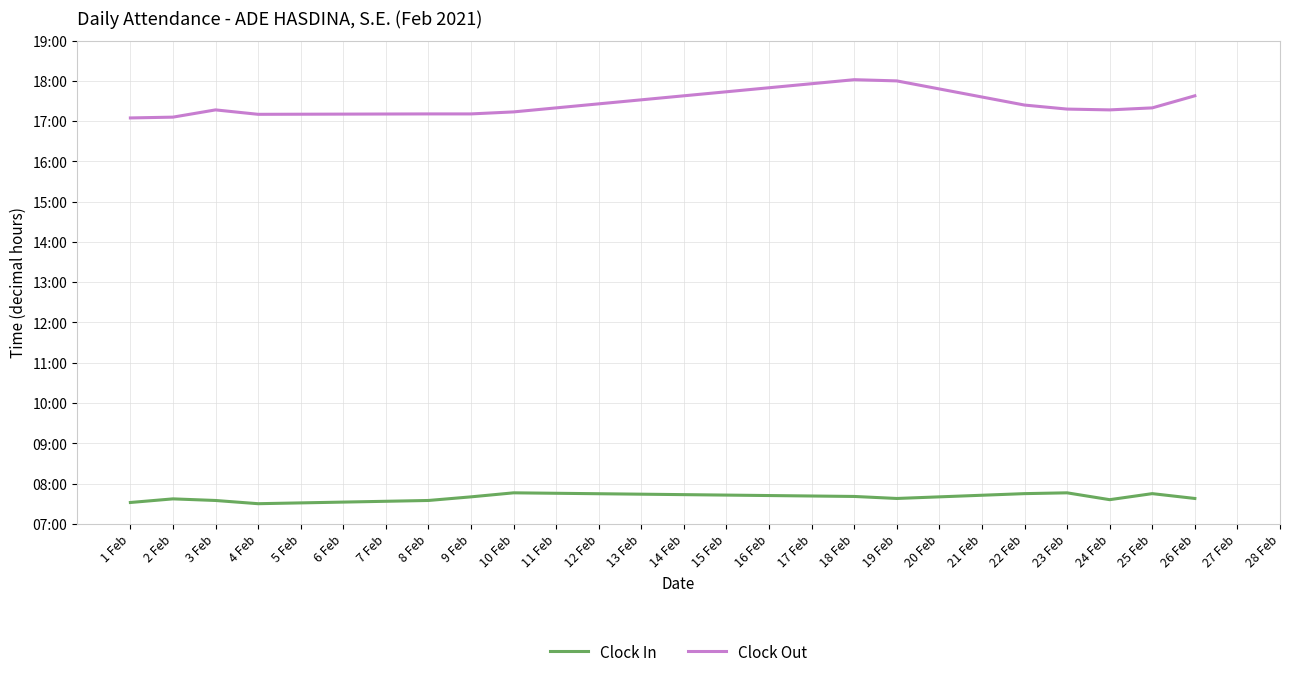

Does the chart display data point markers on the line(s)?

No